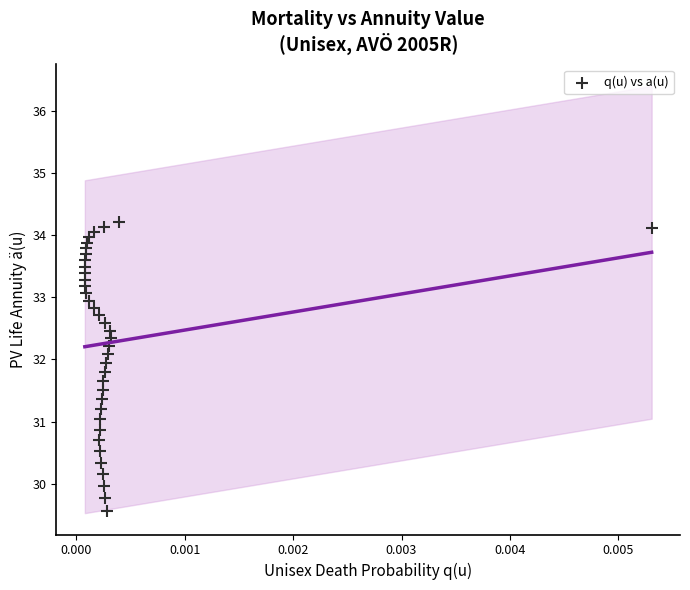

What is the range of Y values (max minus min)?

4.6